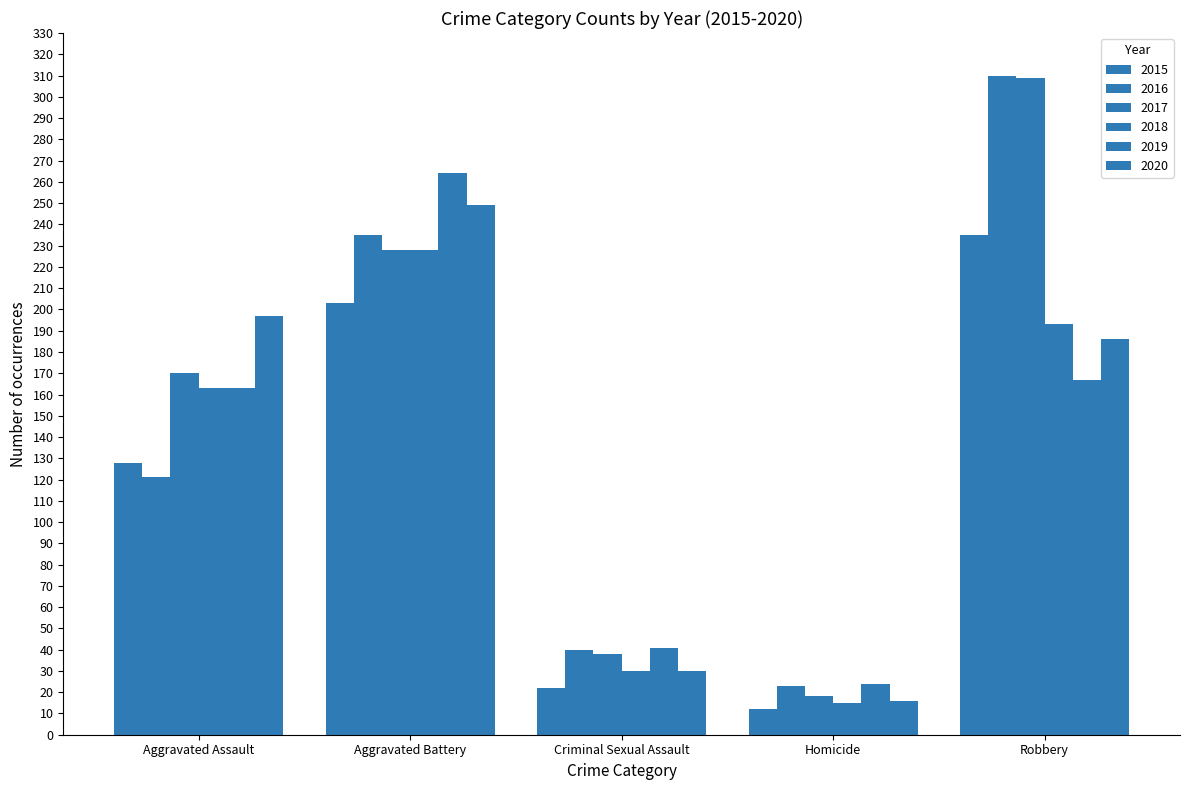

What is the difference between the 2018 values at Aggravated Battery and Criminal Sexual Assault?

198